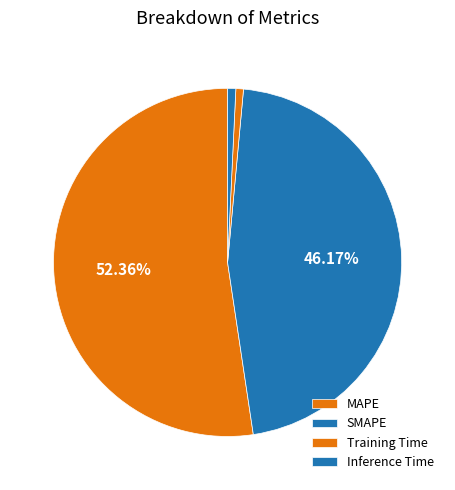

To the nearest percent, what is the difference between the largest and smallest slice percentages?

52%